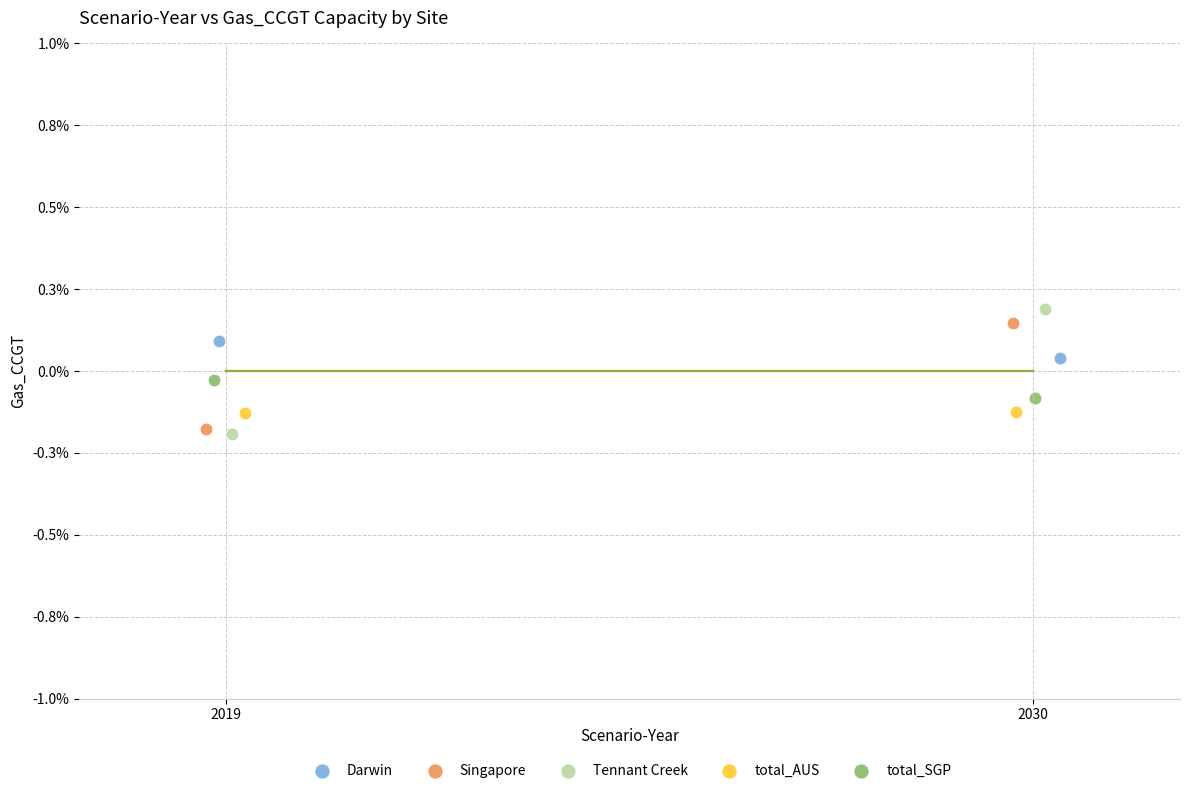

Which series has the largest Y range (max minus min)?

Tennant Creek